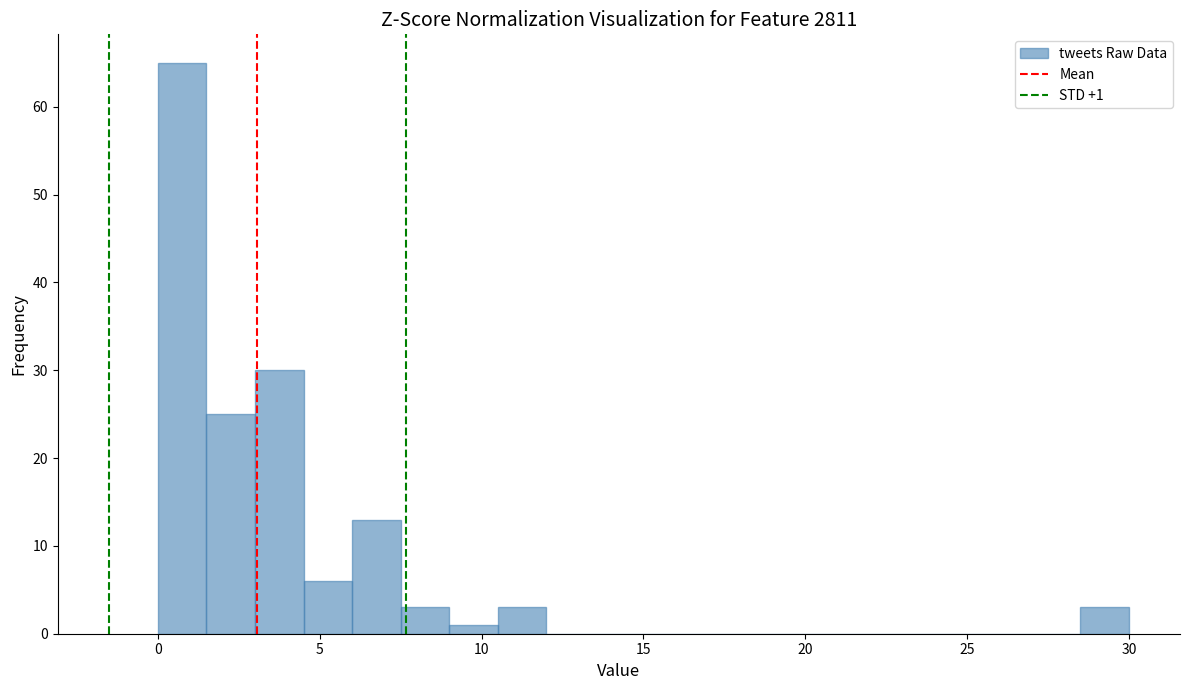

Around what value on the x-axis is the tallest bar? Give the approximate position of its centre, as read against the axis.

1.0